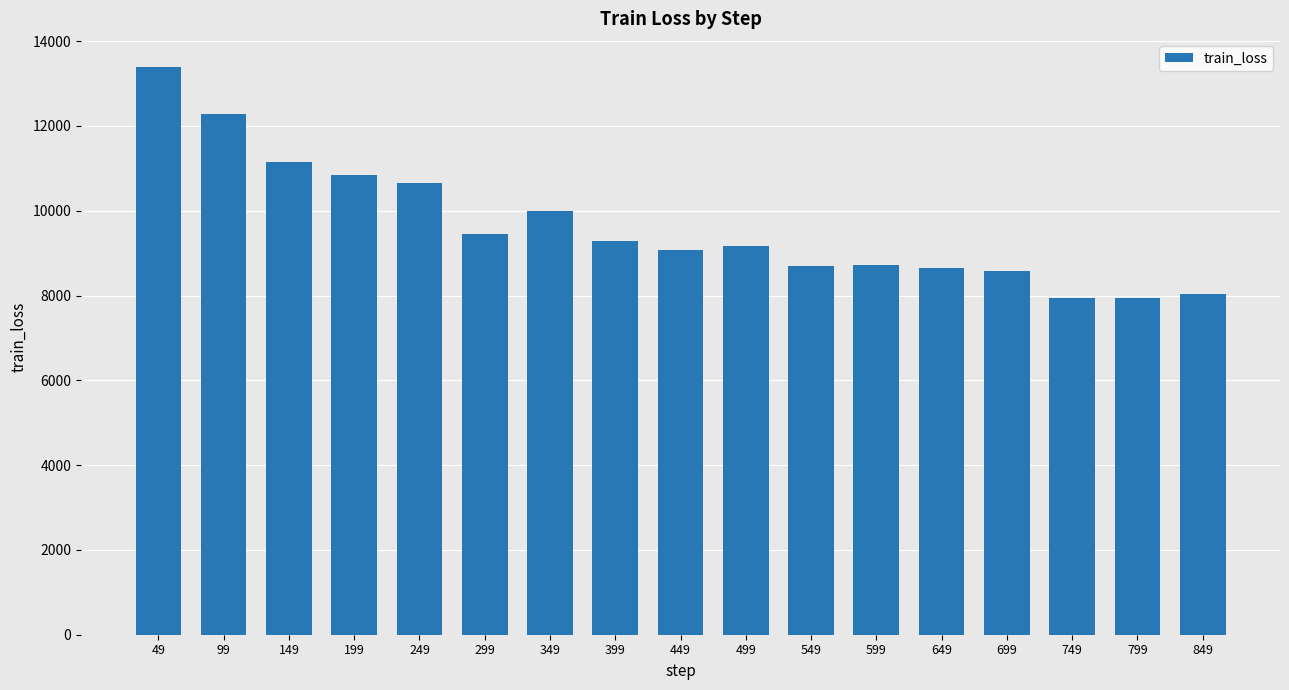

Is it true that the value at 599 is 13502.8?

False